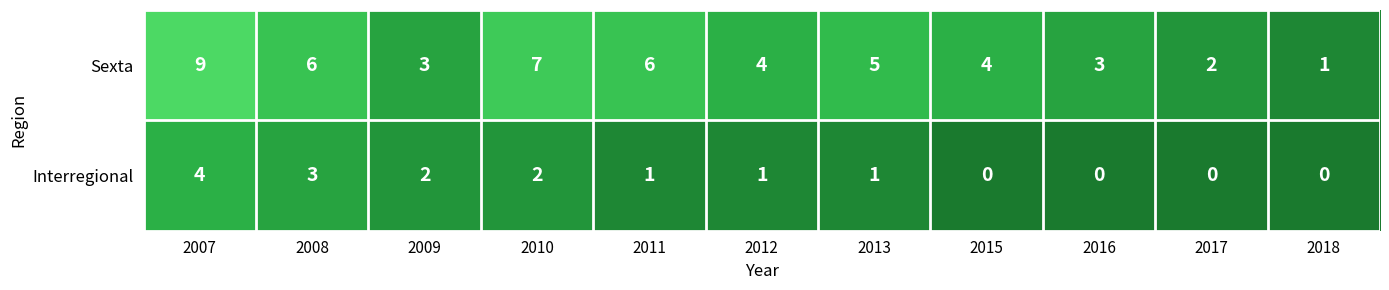

At which label does Interregional reach its peak?

2007